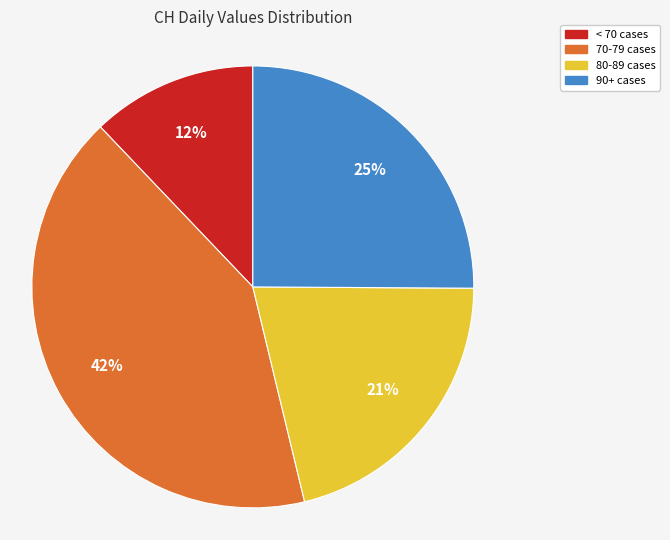

To the nearest percent, what is the average slice percentage?

25%